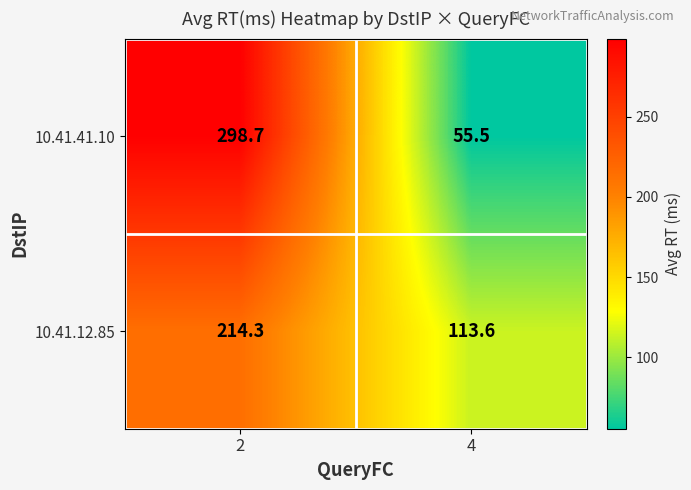

List the series in order of their peak value, highest first.

10.41.41.10, 10.41.12.85